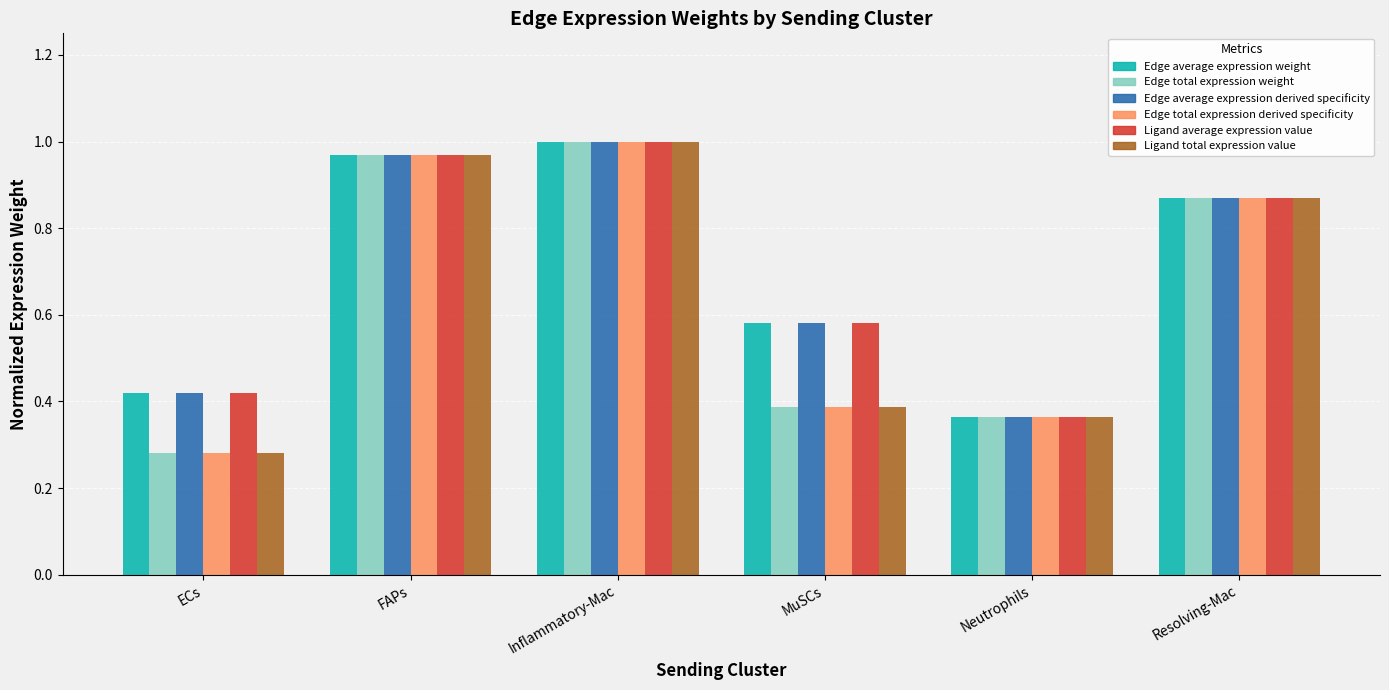

How many bars are there in total?

36